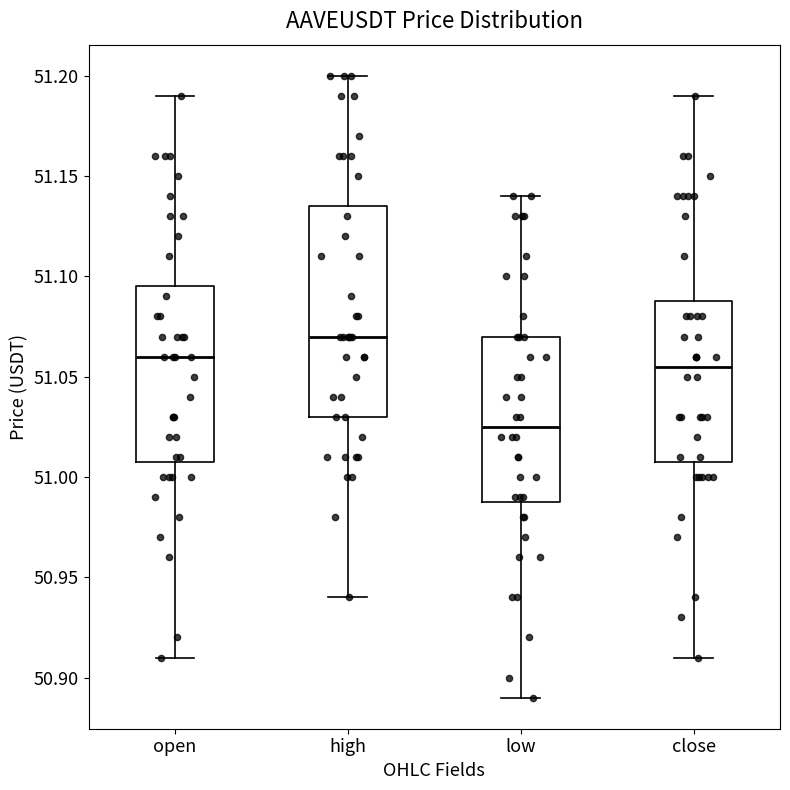

Which box's median line is the lowest?

low